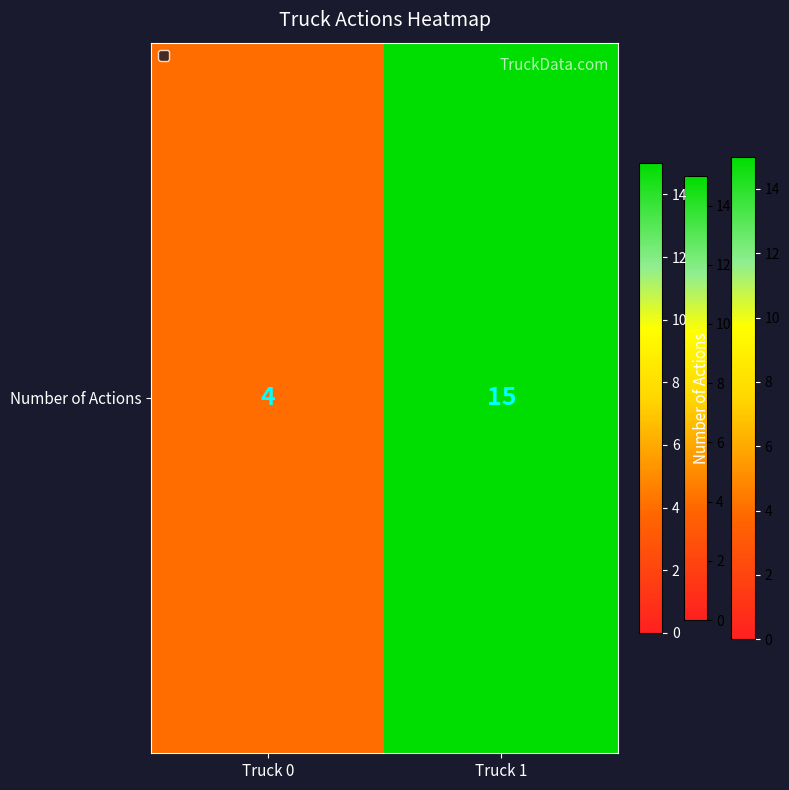

How many values are between 4 and 15?

2